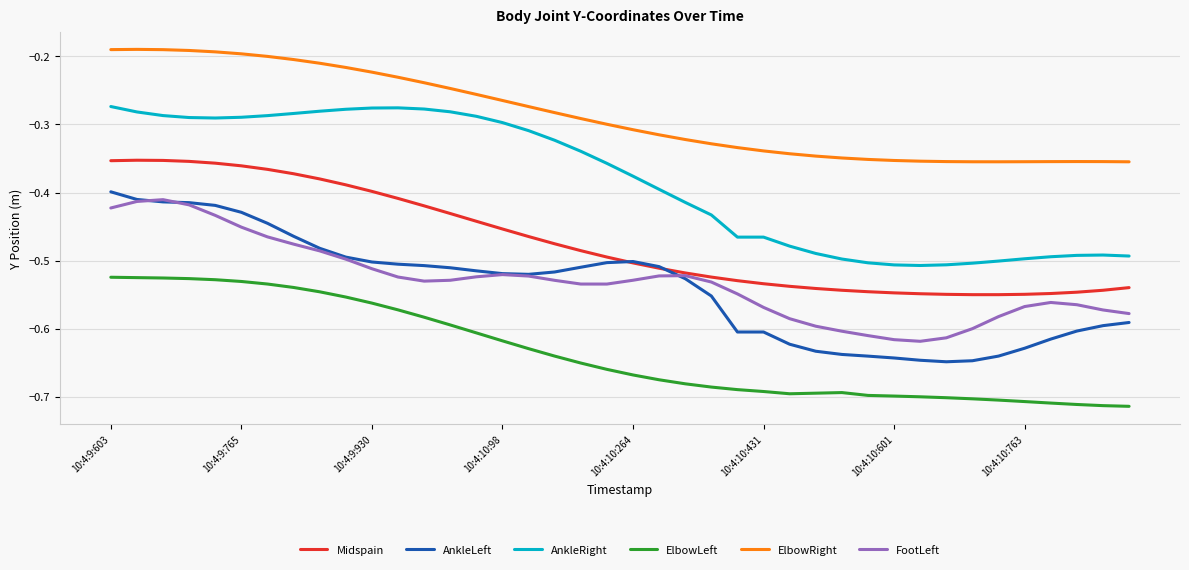

Which series has the largest total across all categories?

ElbowRight